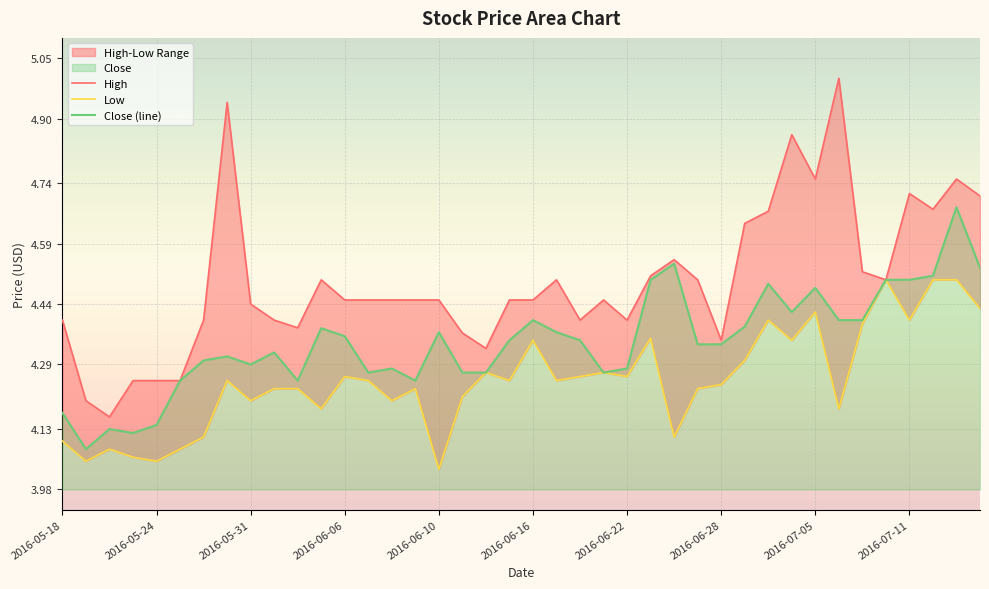

Reading left to right, what are all the values shown in this chart?

High: 4.4	4.2	4.2	4.2	4.2	4.2	4.4	4.9	4.4	4.4	4.4	4.5	4.5	4.5	4.5	4.5	4.5	4.4	4.3	4.5	4.5	4.5	4.4	4.5	4.4	4.5	4.5	4.5	4.3	4.6	4.7	4.9	4.8	5.0	4.5	4.5	4.7	4.7	4.8	4.7
Low: 4.1	4.0	4.1	4.1	4.0	4.1	4.1	4.2	4.2	4.2	4.2	4.2	4.3	4.2	4.2	4.2	4.0	4.2	4.3	4.2	4.3	4.2	4.3	4.3	4.3	4.4	4.1	4.2	4.2	4.3	4.4	4.3	4.4	4.2	4.4	4.5	4.4	4.5	4.5	4.4
Close: 4.2	4.1	4.1	4.1	4.1	4.2	4.3	4.3	4.3	4.3	4.2	4.4	4.4	4.3	4.3	4.2	4.4	4.3	4.3	4.3	4.4	4.4	4.3	4.3	4.3	4.5	4.5	4.3	4.3	4.4	4.5	4.4	4.5	4.4	4.4	4.5	4.5	4.5	4.7	4.5